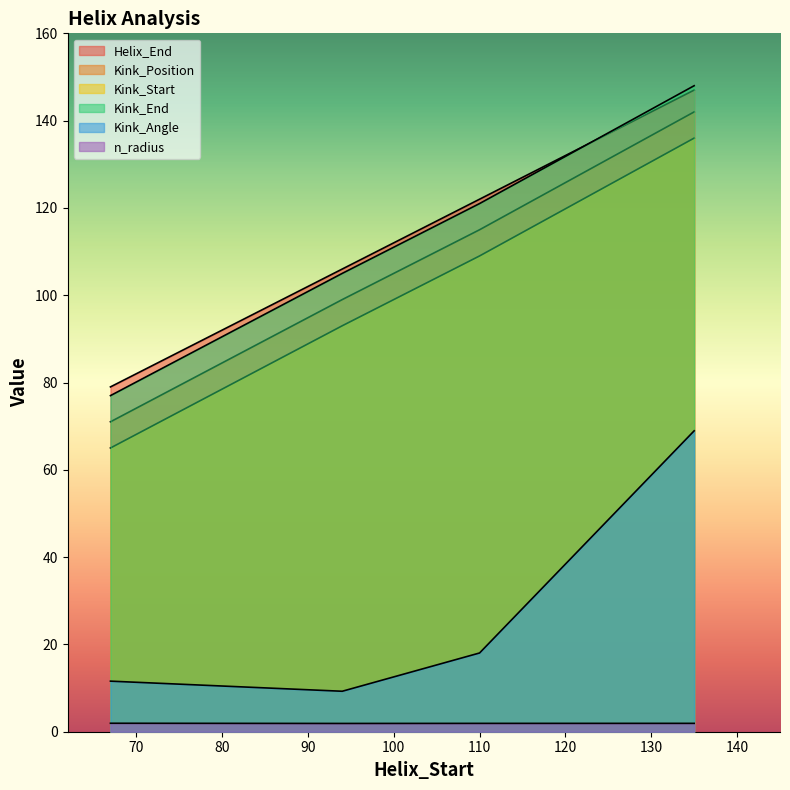

What is the average value of the Kink_Position series?

106.8